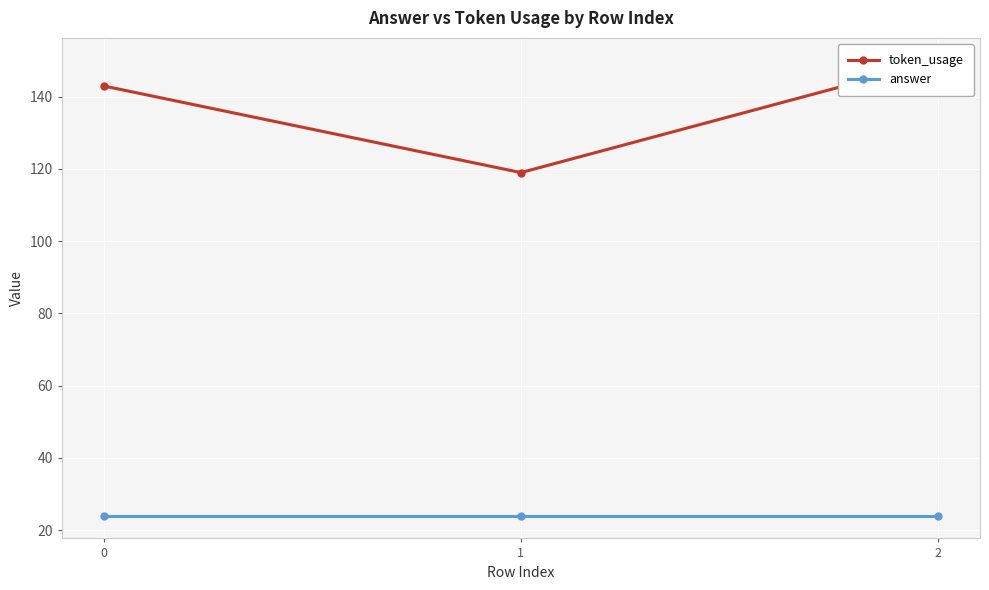

Is it true that token_usage equals 143 at 0?

True